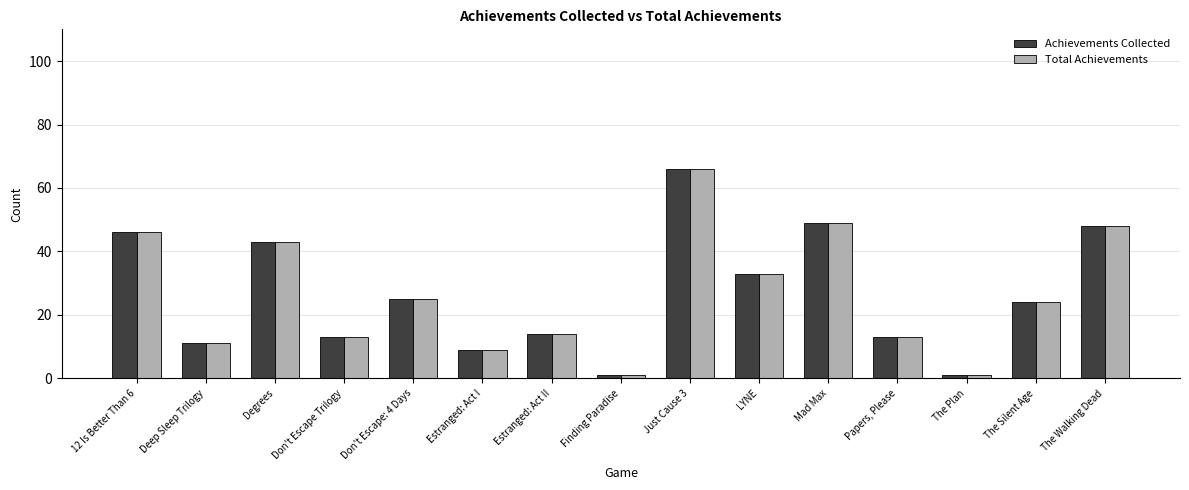

Where does the Total Achievements series first go above 24?

12 Is Better Than 6